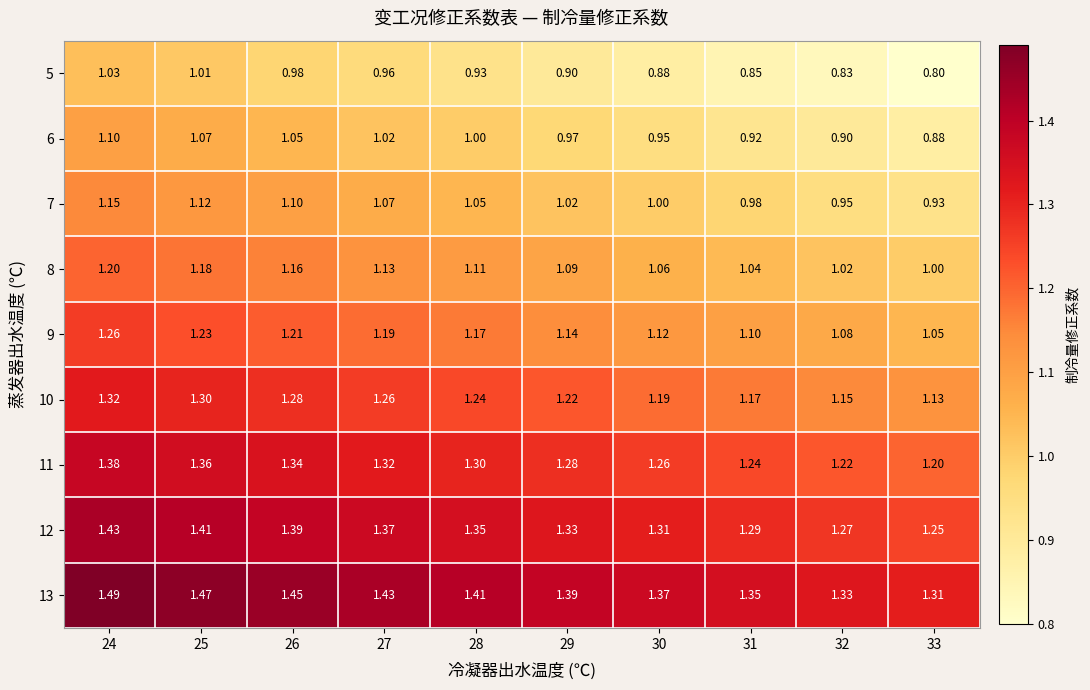

Is the value of 6 at 30 greater than the value of 10 at 31?

No